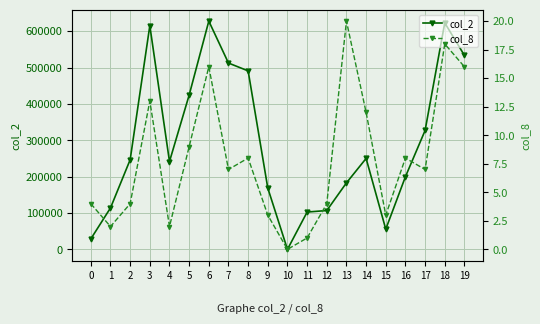

True or false: col_2 has a value of 241560 at 4.

True